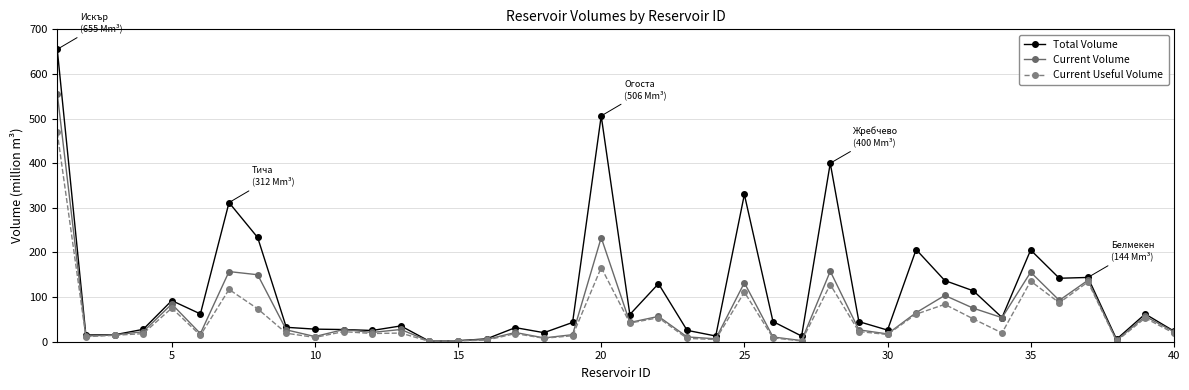

What are all the series names shown in the legend?

Total Volume, Current Volume, Current Useful Volume